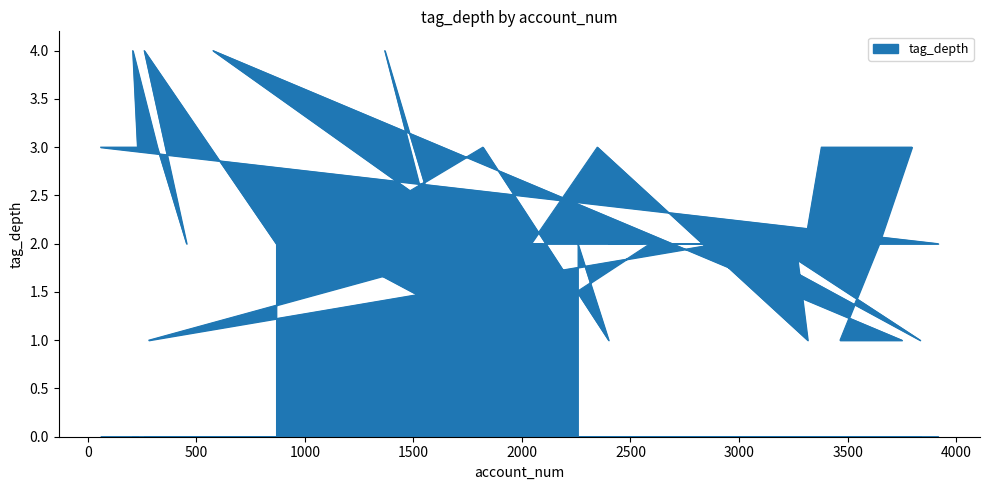

What position from the left is 577?

11